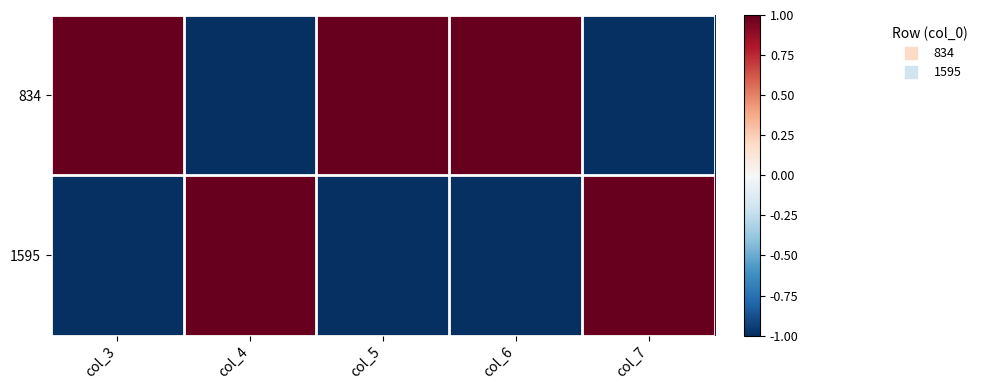

Reading left to right, what are all the values shown in this chart?

834: col_3=1	col_4=-1	col_5=1	col_6=1	col_7=-1
1595: col_3=-1	col_4=1	col_5=-1	col_6=-1	col_7=1